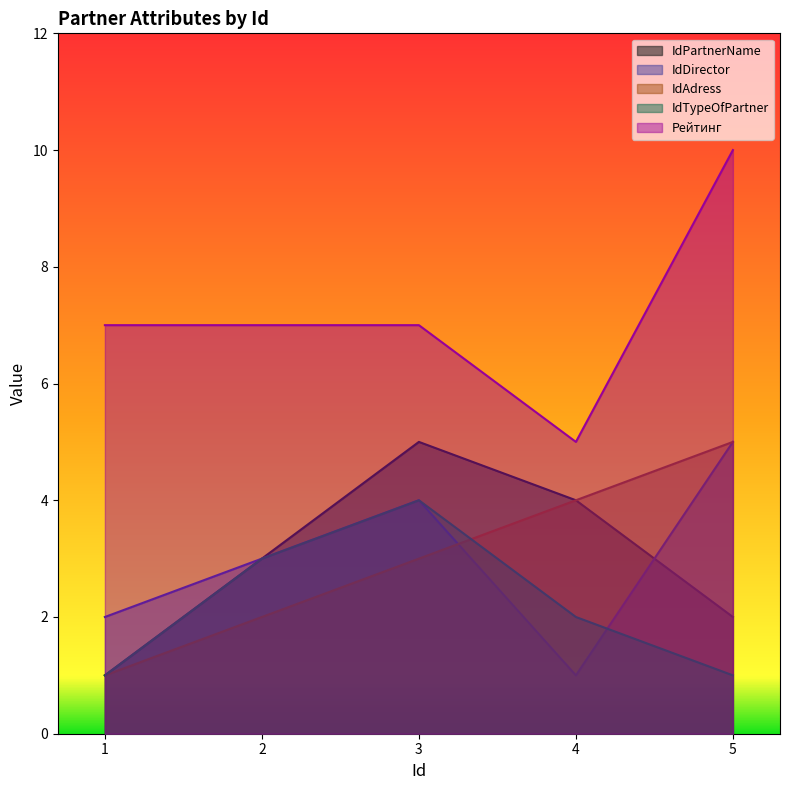

What is the spread (max minus min) of values at 1?

6